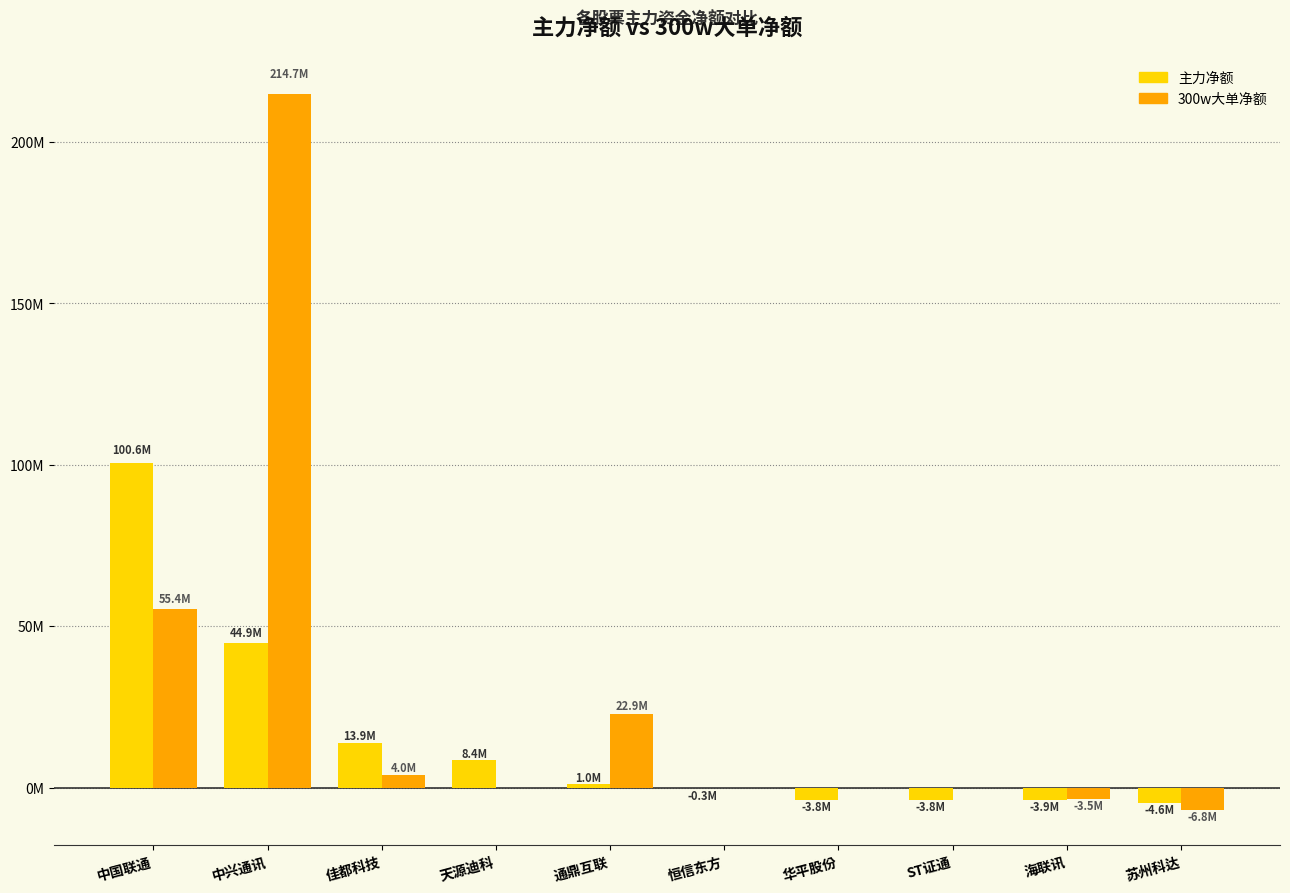

Rank the series by their average value, from highest to lowest.

300w大单净额, 主力净额